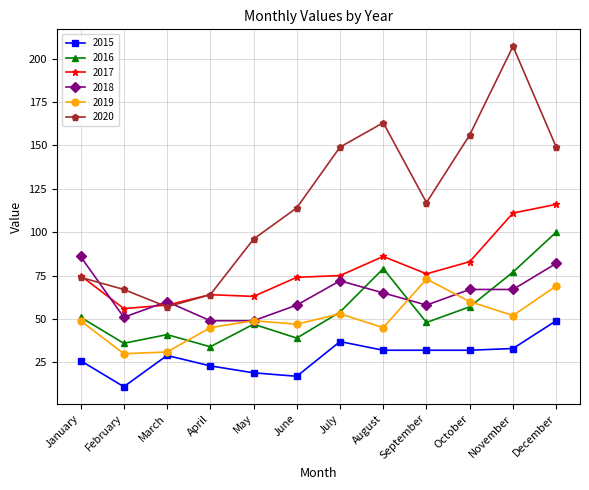

Which series has the widest spread of values?

2020